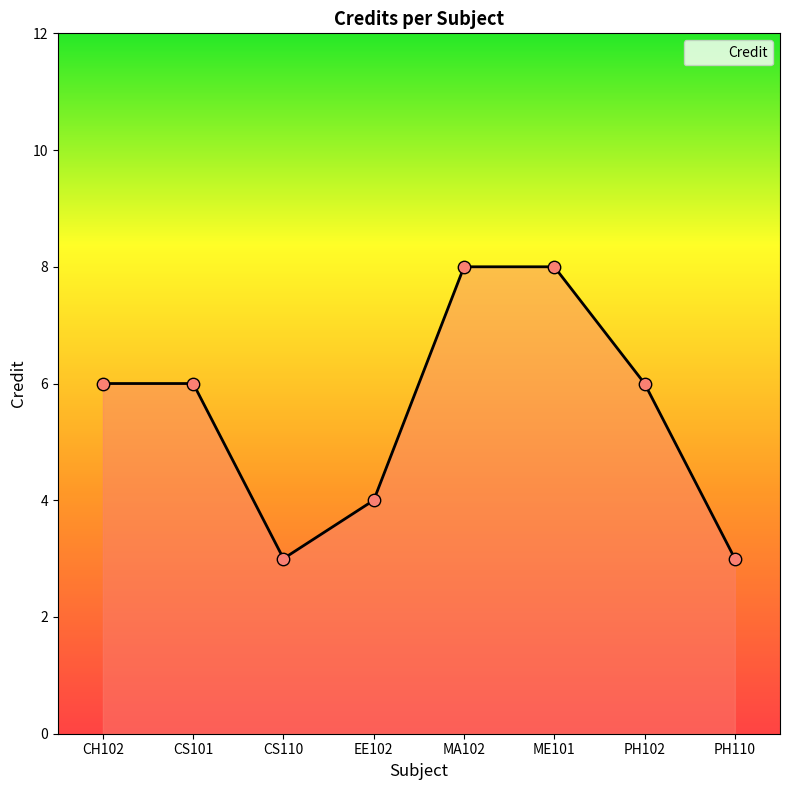

What is the change in value from EE102 to PH110?

-1